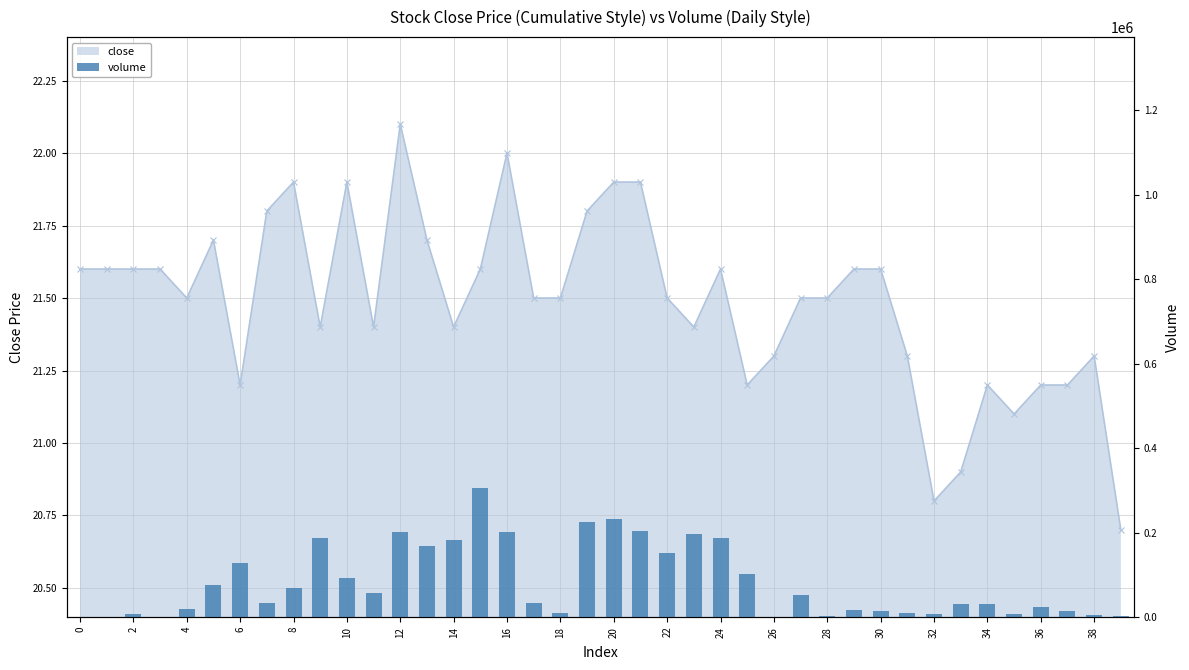

What is the label of the 5th bar from the left?

4